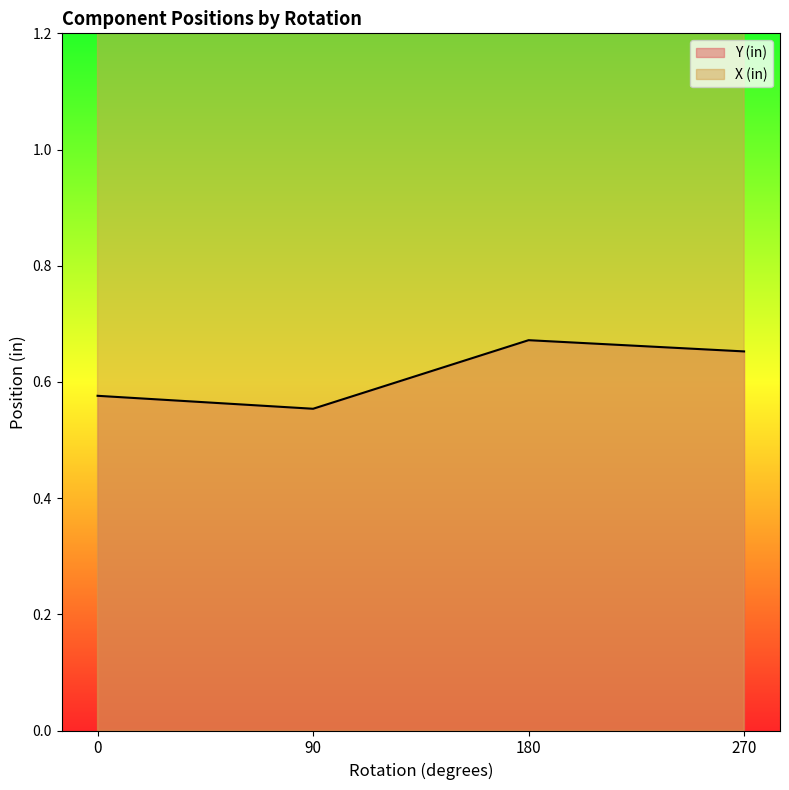

Where is Y (in) nearest to the value 0?

90